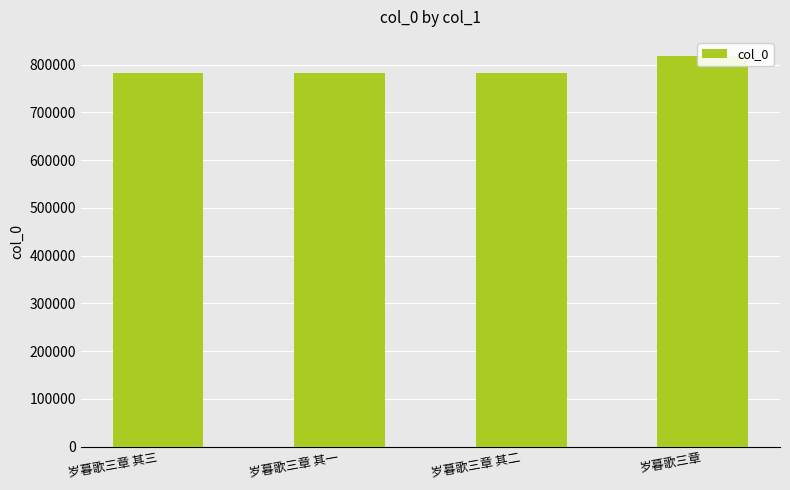

The value at 岁暮歌三章 is 817420. True or false?

True